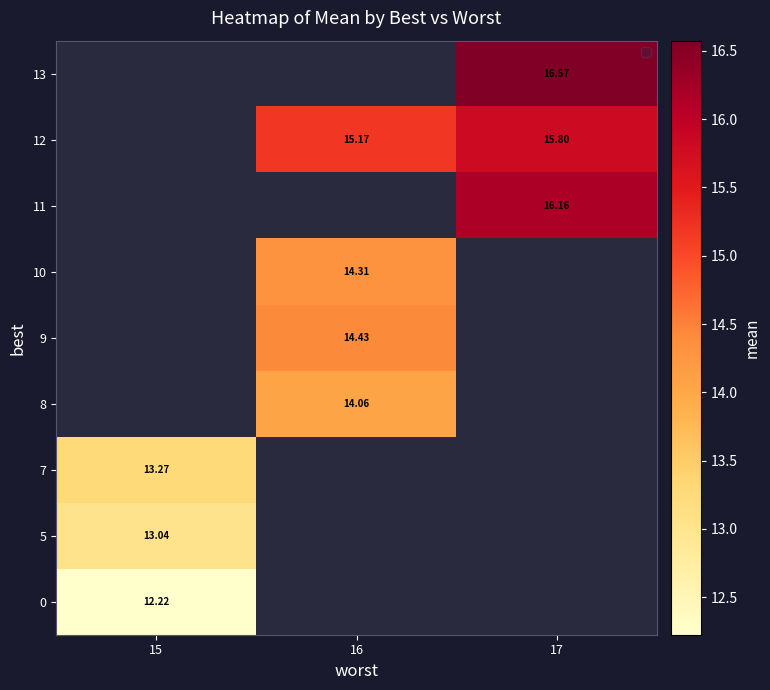

What is the maximum value shown in the chart?

16.6